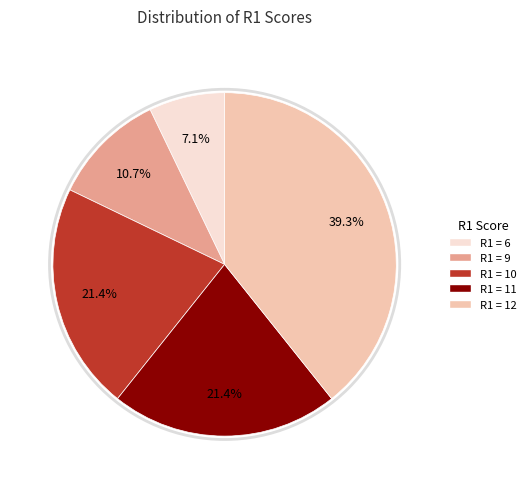

Does R1 = 9 account for over 50% of the chart?

No